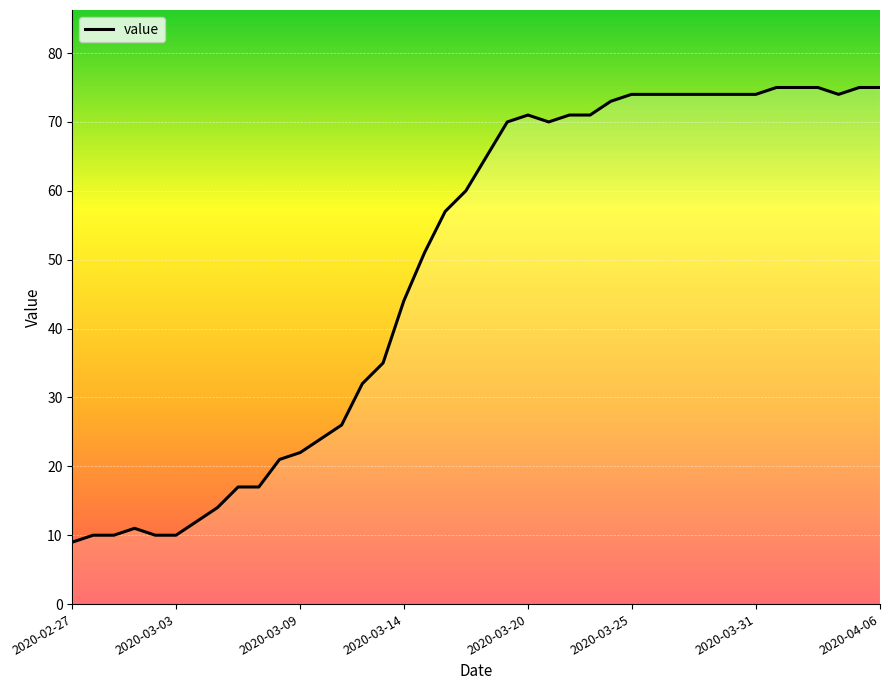

What is the difference between the maximum and minimum values?

66